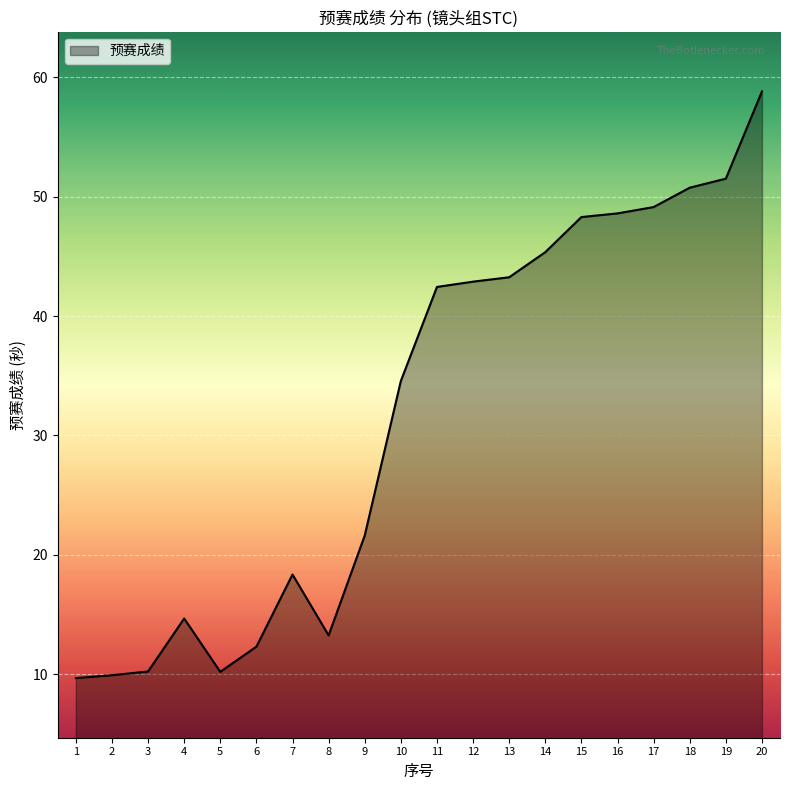

What is the difference between the maximum and minimum values?

49.2